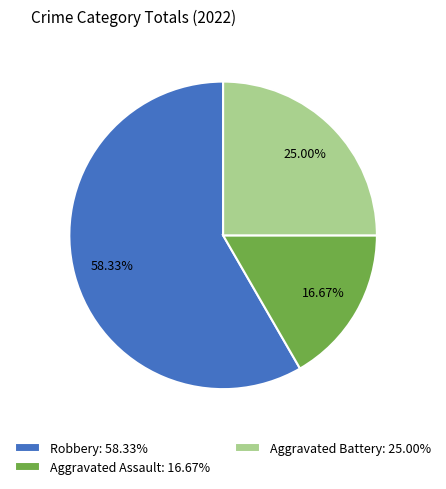

How much of the chart is everything except Aggravated Battery?

75.0%